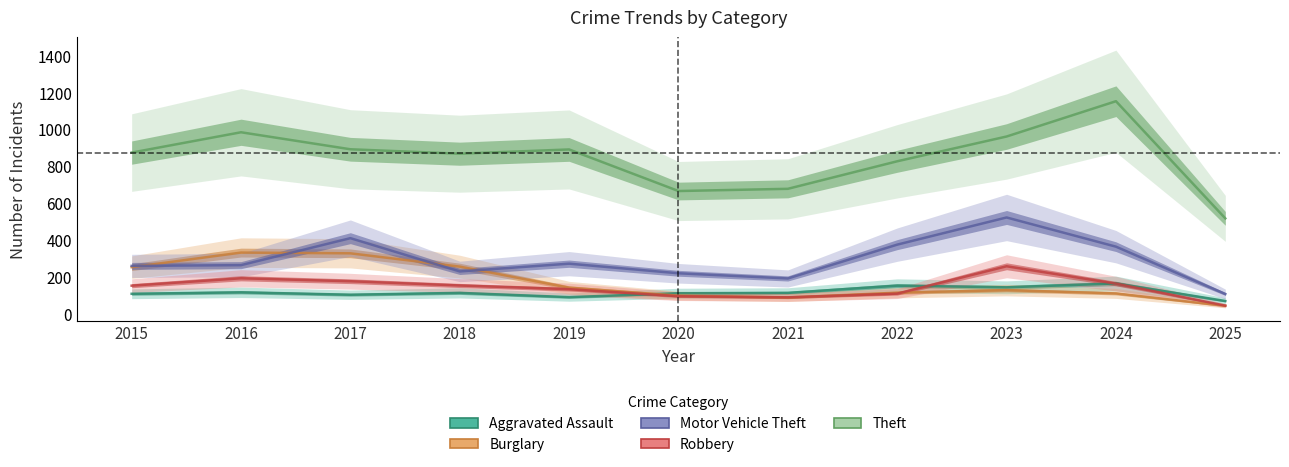

How many lines are shown in the chart?

5